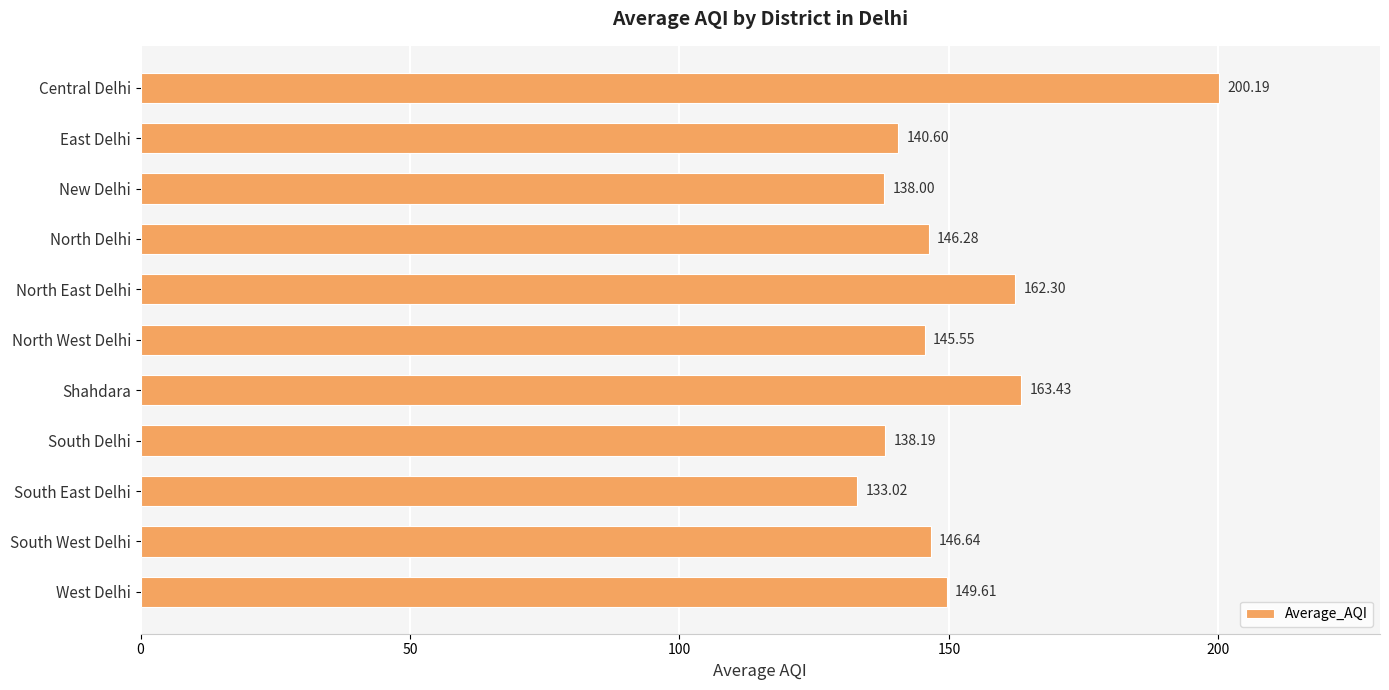

What is the change in value from South East Delhi to West Delhi?

+16.6